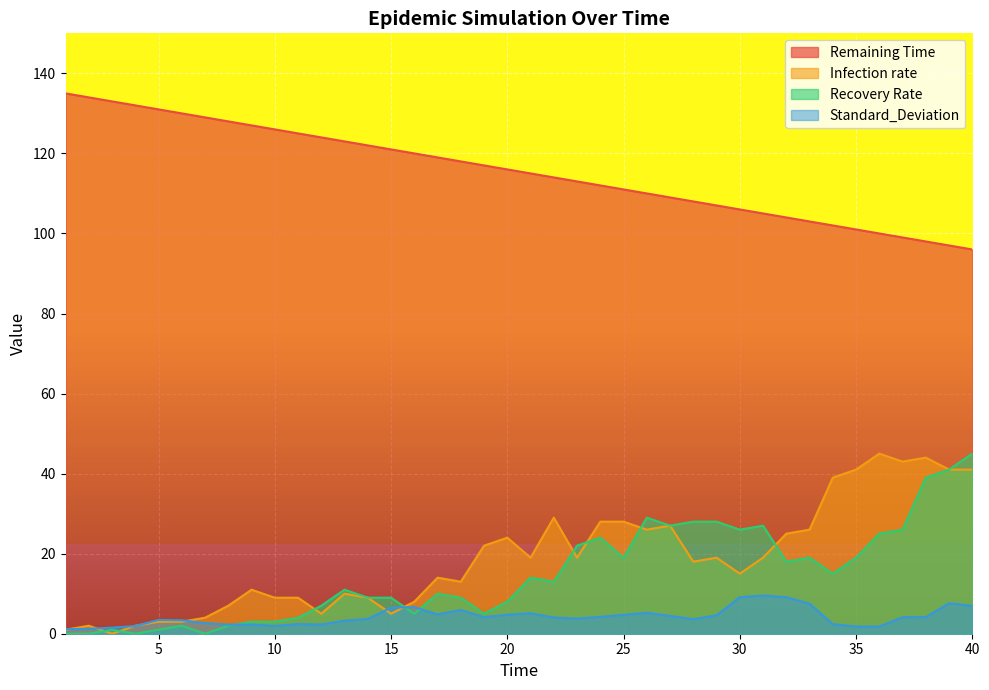

Which series changed the most between 32 and 39?

Recovery Rate